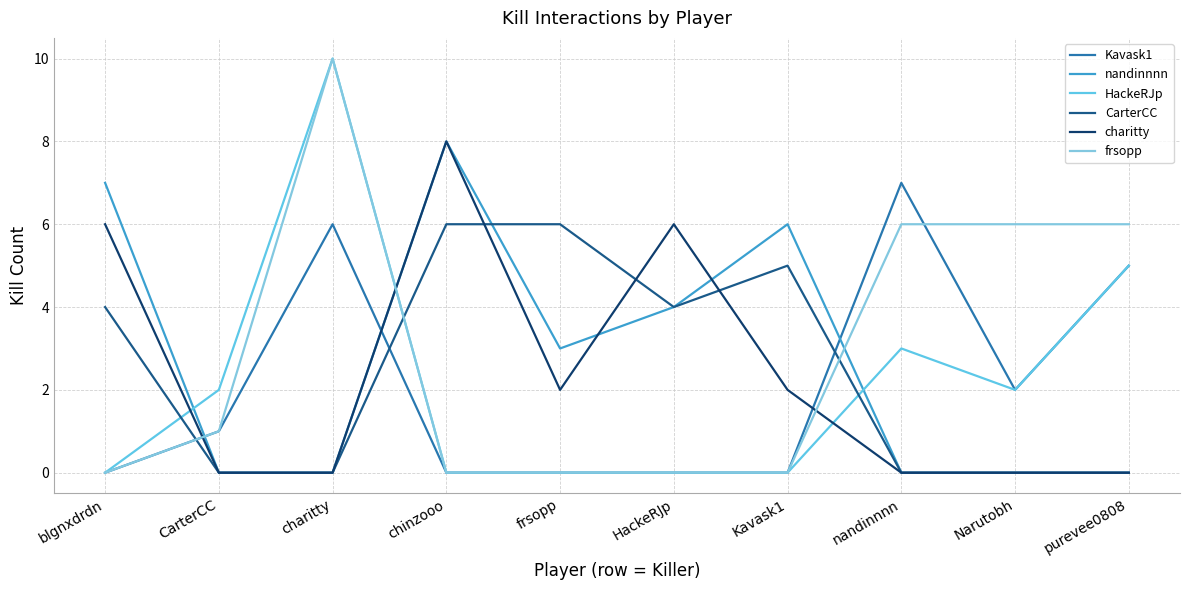

What is the maximum value for HackeRJp?

10